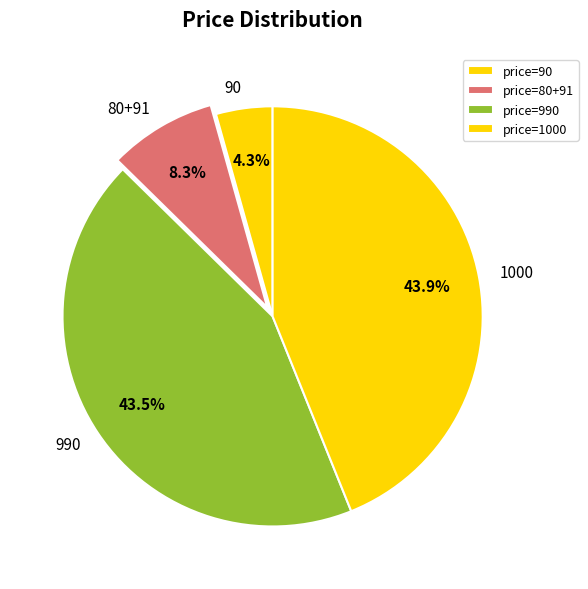

What is the total percentage of 80+91 and 990?

51.8%